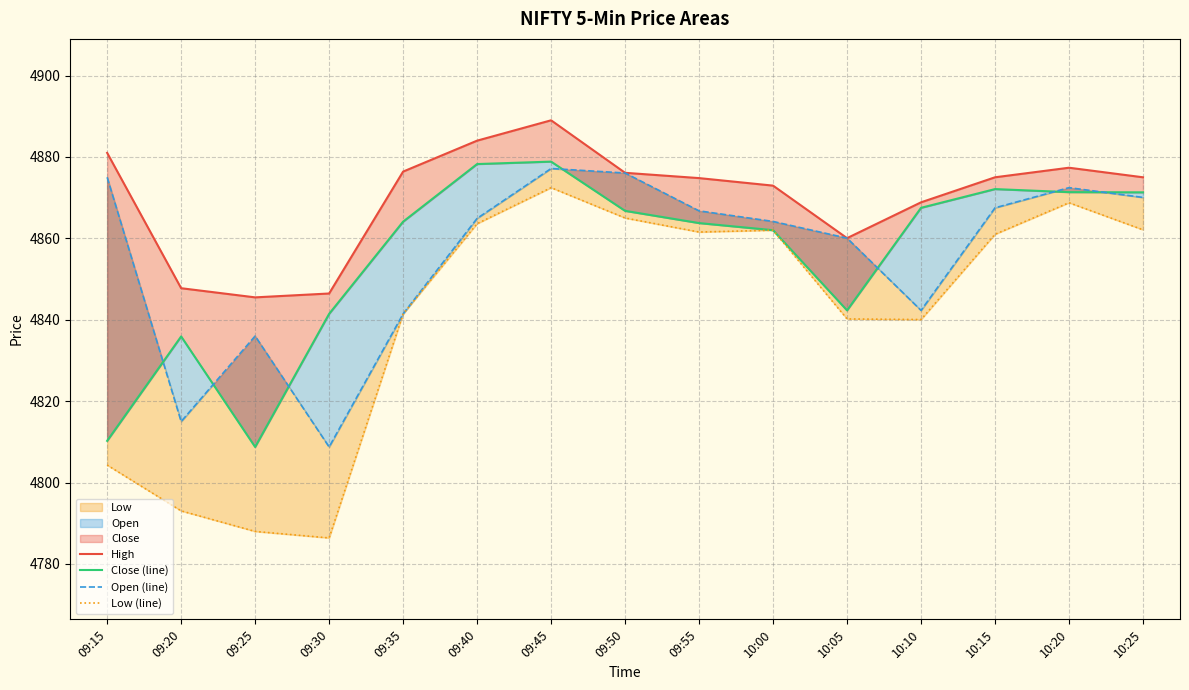

What is the label of the 15th point from the right?

09:15